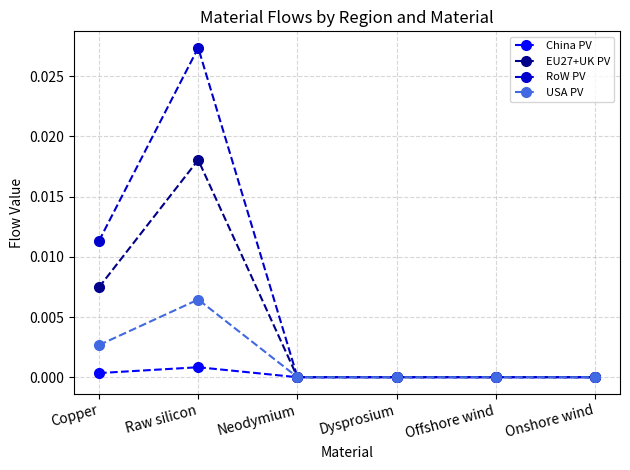

True or false: RoW PV has a value of 0.0 at Offshore wind.

True